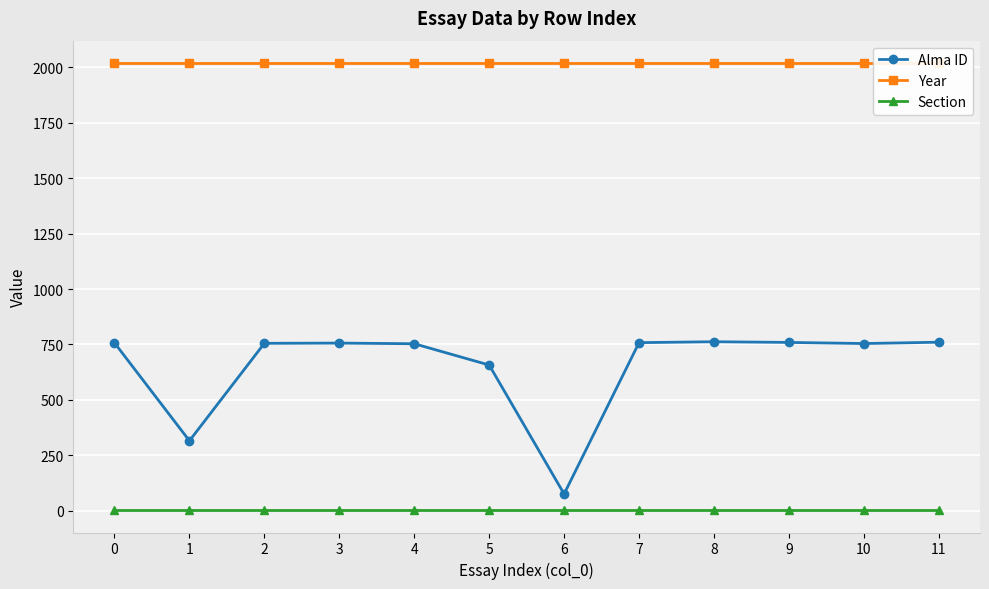

Rank the categories by Section value from lowest to highest.

0, 1, 2, 3, 4, 5, 6, 7, 8, 9, 10, 11